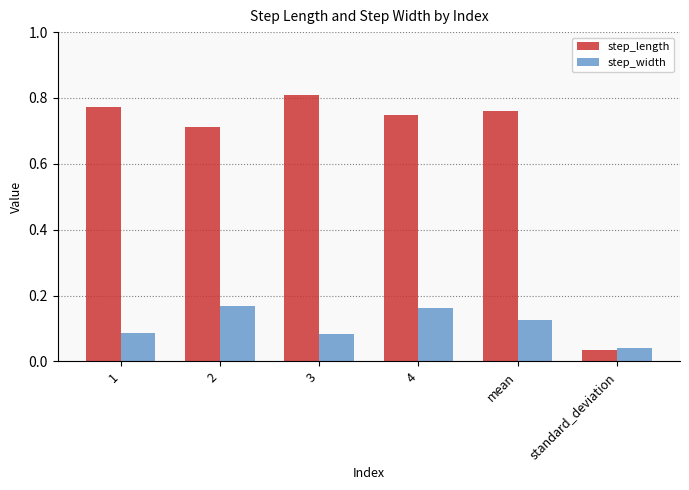

What is the spread (max minus min) of values at mean?

0.6